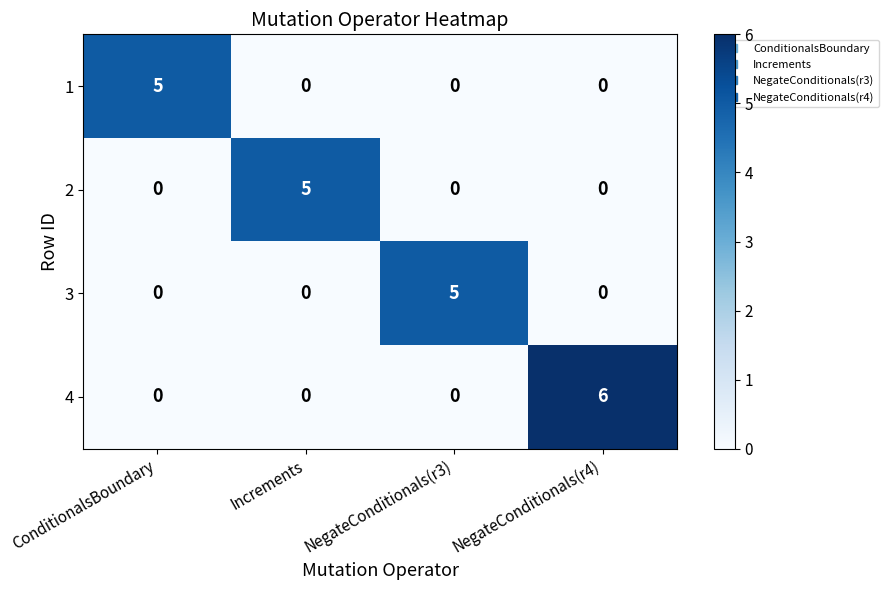

Count the 1 values in the range 0 to 5.

4